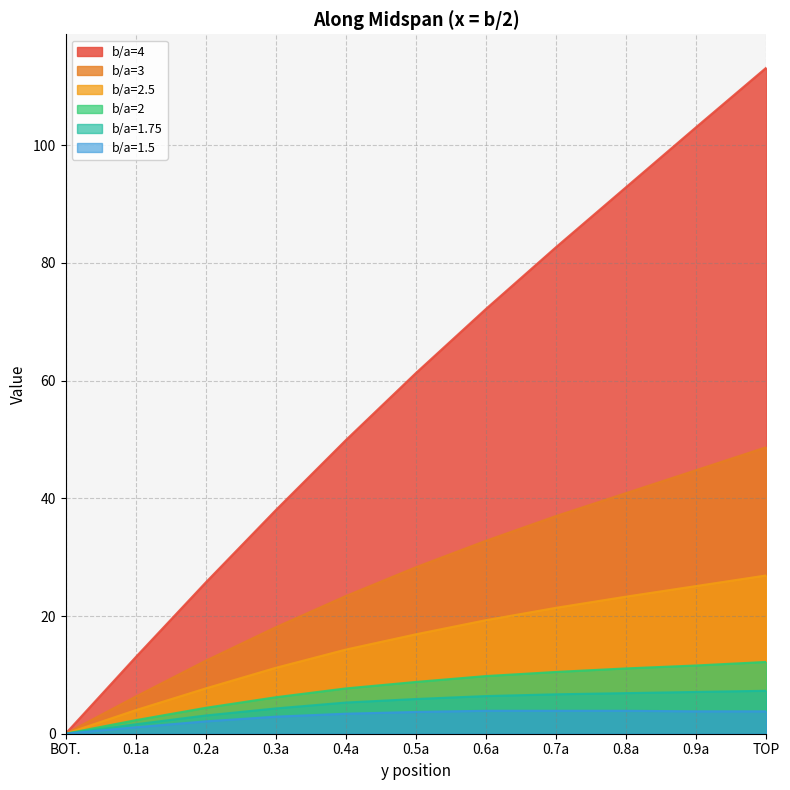

Count the number of data series in this chart.

6